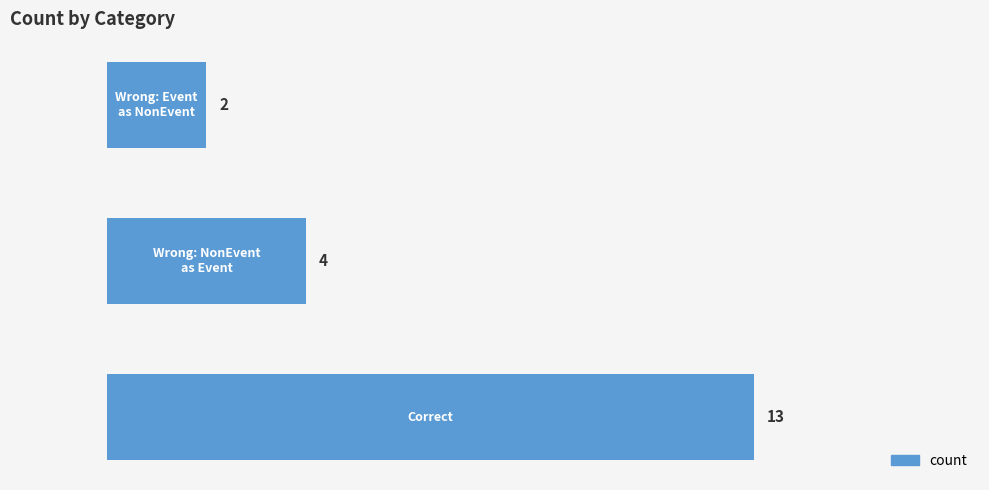

Are the bars horizontal?

Yes